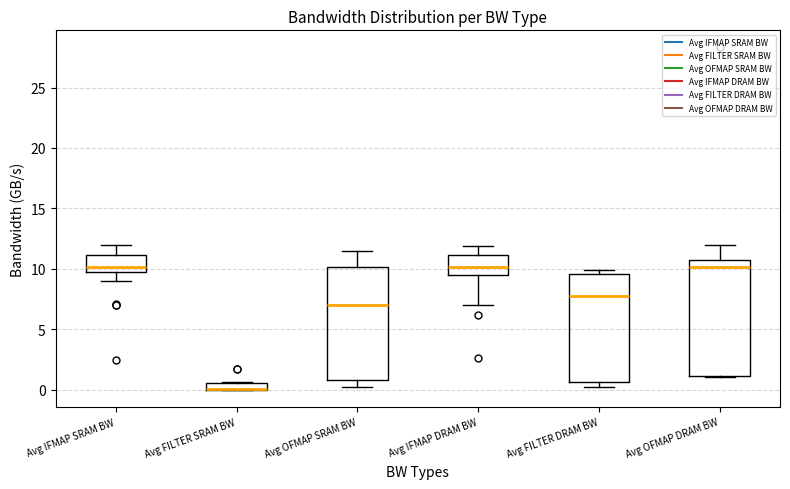

Where does the median line of the box for Avg IFMAP SRAM BW sit on the y-axis? The values are not printed on the chart, so give them approximately, as read against the axis.

10.0